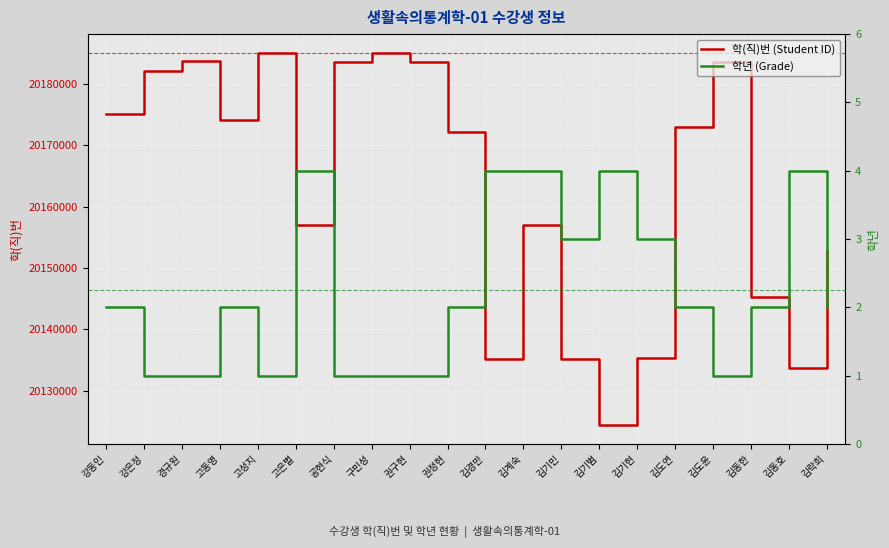

True or false: 학(직)번 (Student ID) has more than 2 points higher than both neighbors.

True